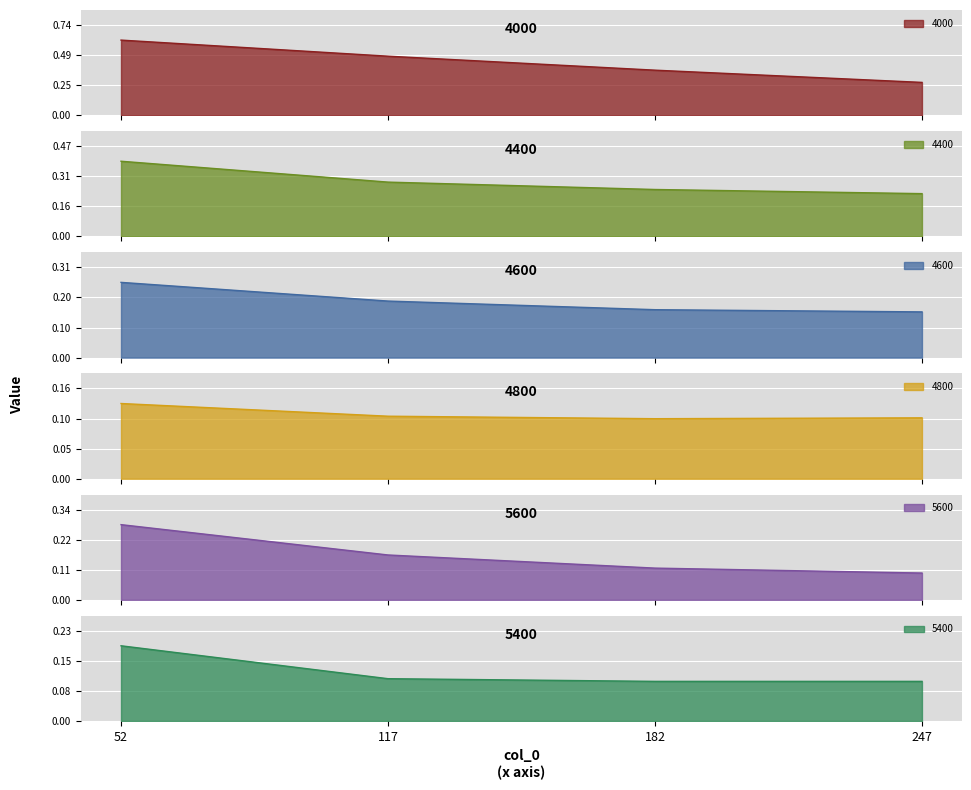

Reading left to right, list all the values displayed in this chart.

4000: 0.6	0.5	0.4	0.3
4400: 0.4	0.3	0.2	0.2
4600: 0.3	0.2	0.2	0.2
4800: 0.1	0.1	0.1	0.1
5600: 0.3	0.2	0.1	0.1
5400: 0.2	0.1	0.1	0.1